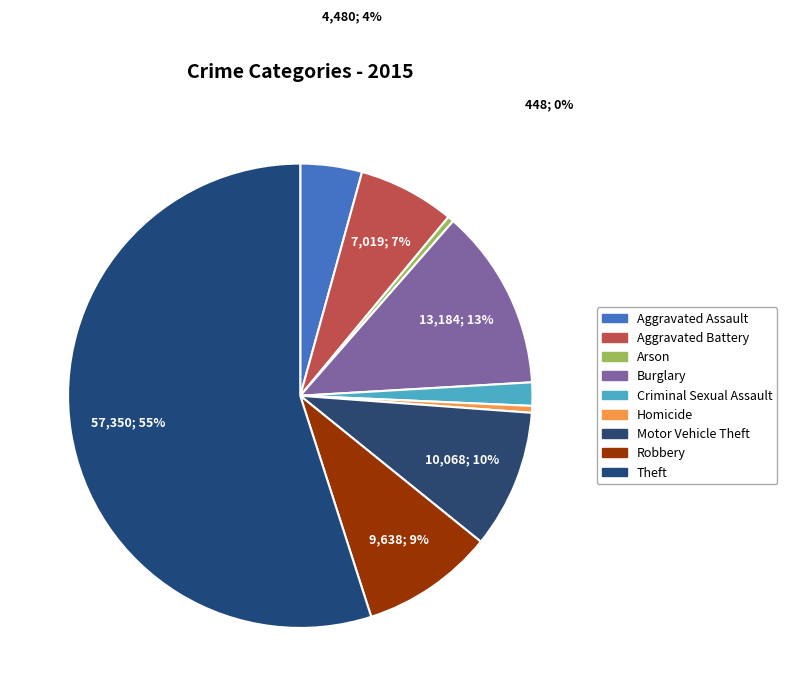

Combined, do Criminal Sexual Assault and Motor Vehicle Theft account for over 50%?

No